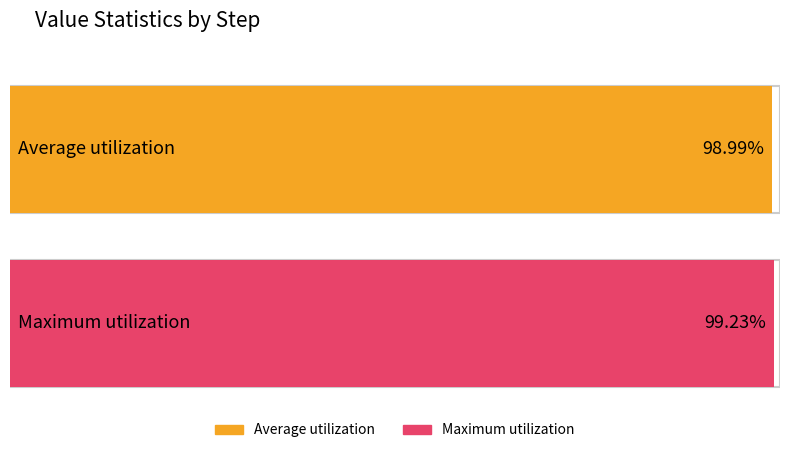

Is it true that the value at 14 is 0.6?

False